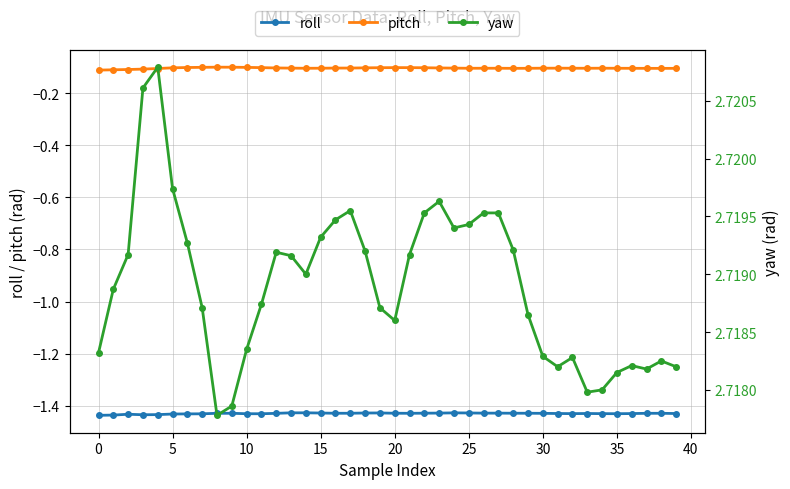

Is it true that roll equals -1.4 at 14?

True